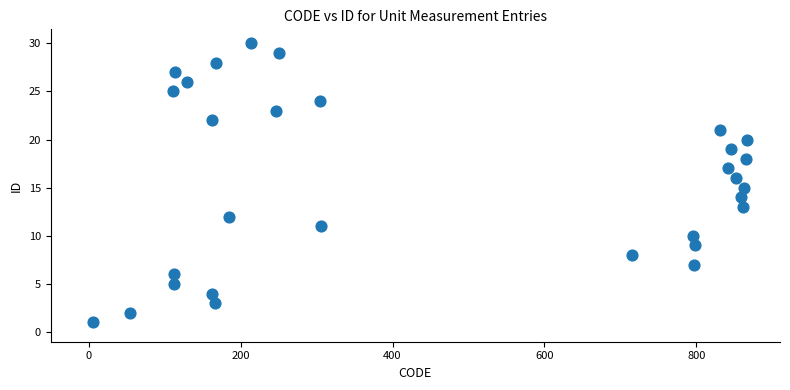

What is the range of Y values (max minus min)?

29